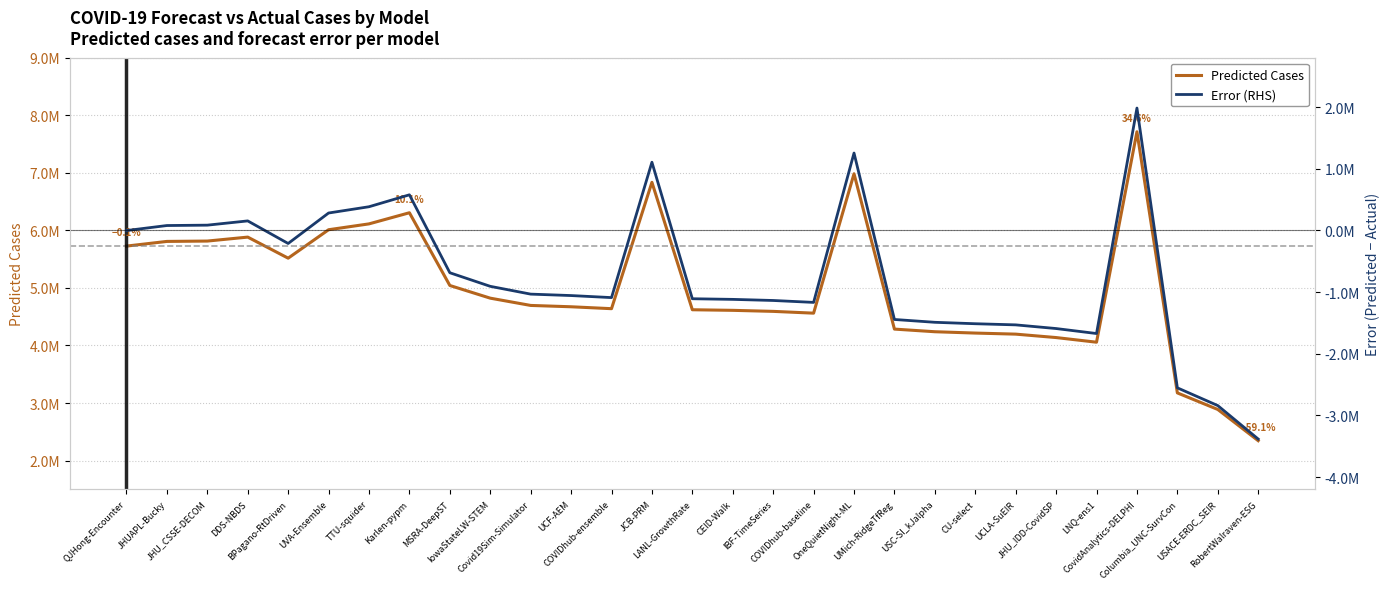

How many data points in Error (RHS) are less than -1057115?

14